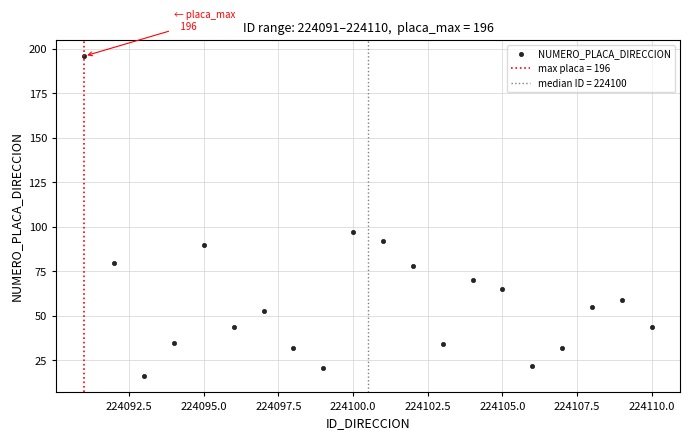

What Y value in the scatter plot is closest to 106?

97